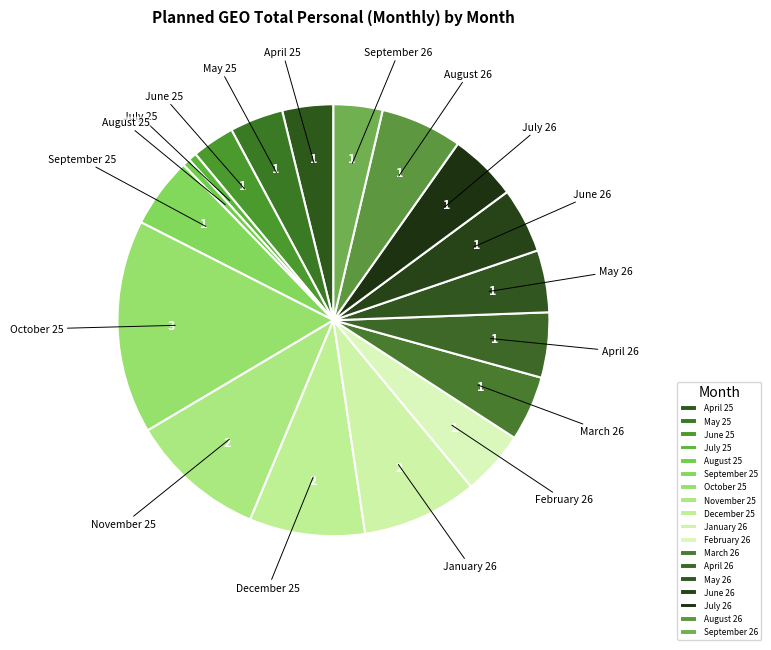

Approximately how many times larger is the value at July 26 compared to January 26?

0.6